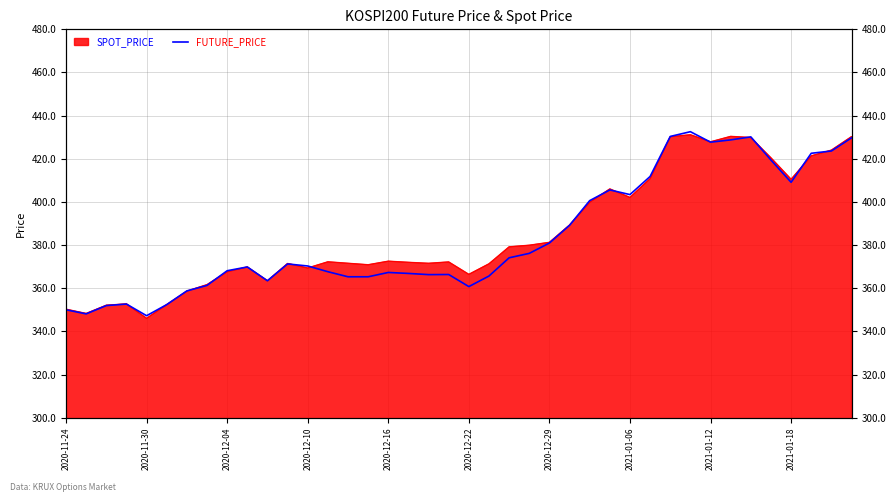

Reading left to right, list all the values displayed in this chart.

350.0	348.1	351.9	352.6	347.2	352.4	358.8	361.3	368.1	369.9	363.4	371.2	370.3	367.6	365.3	365.3	367.3	366.9	366.3	366.4	360.8	365.6	374.1	376.1	380.9	389.1	400.6	405.6	403.4	411.8	430.4	432.6	427.7	428.8	430.1	419.4	409.1	422.6	423.6	429.7